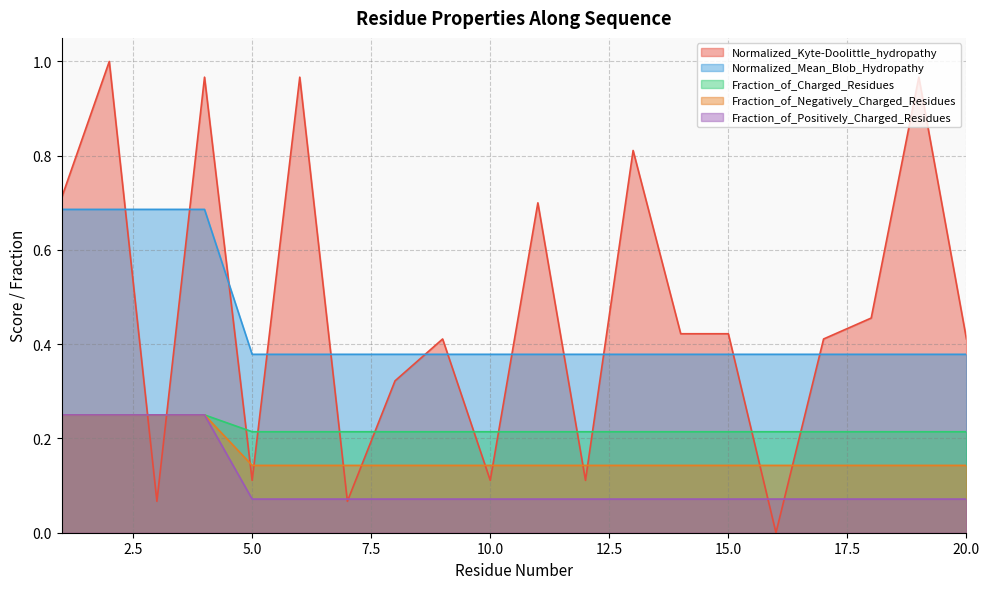

What is the average value of the Normalized_Kyte-Doolittle_hydropathy series?

0.5